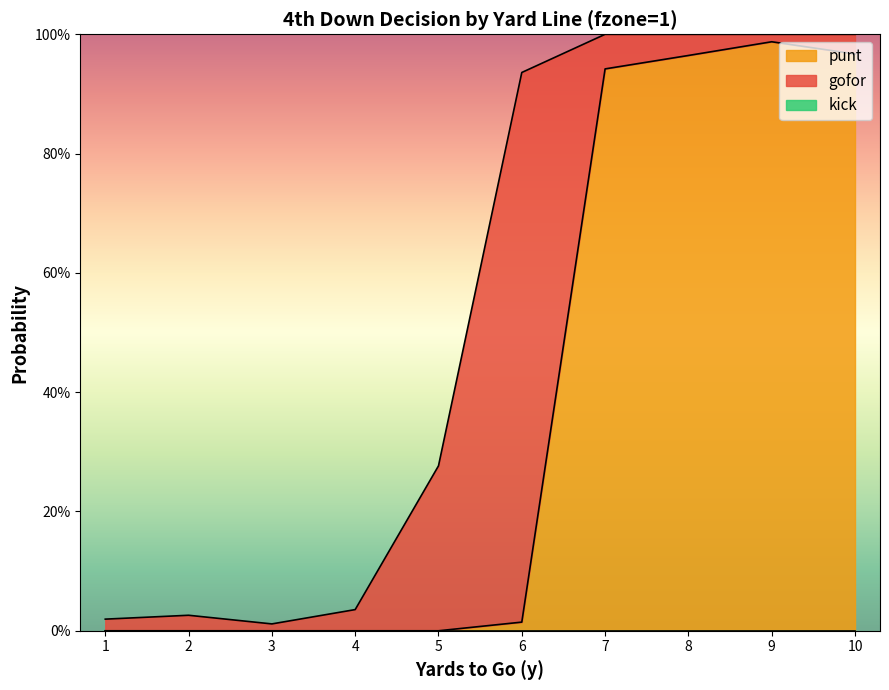

Does the chart display data point markers on the line(s)?

No